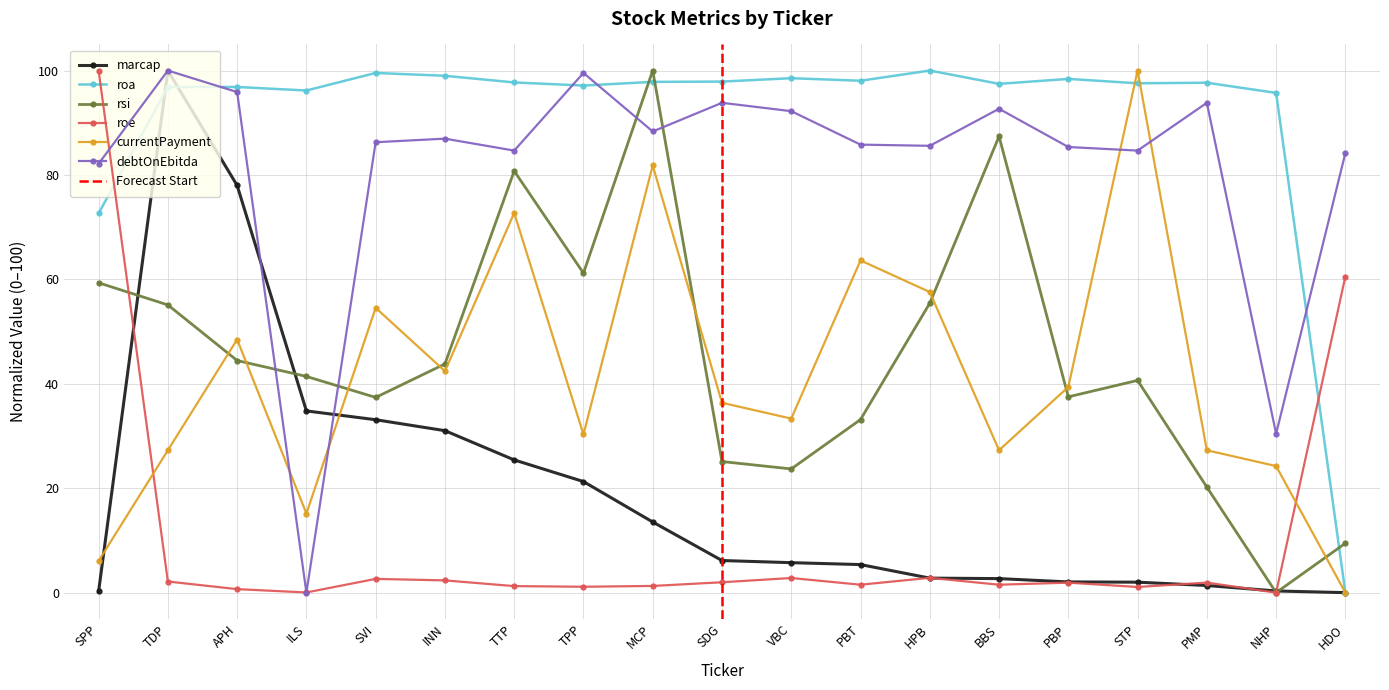

Rank the categories by debtOnEbitda value from highest to lowest.

TDP, TPP, APH, SDG, PMP, BBS, VBC, MCP, INN, SVI, PBT, HPB, PBP, TTP, STP, HDO, SPP, NHP, ILS